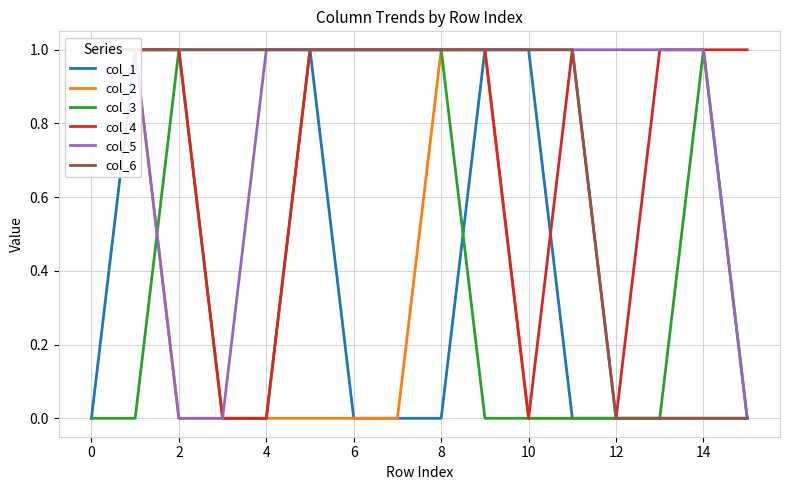

Rank the series by their maximum value, from lowest to highest.

col_1, col_2, col_3, col_4, col_5, col_6